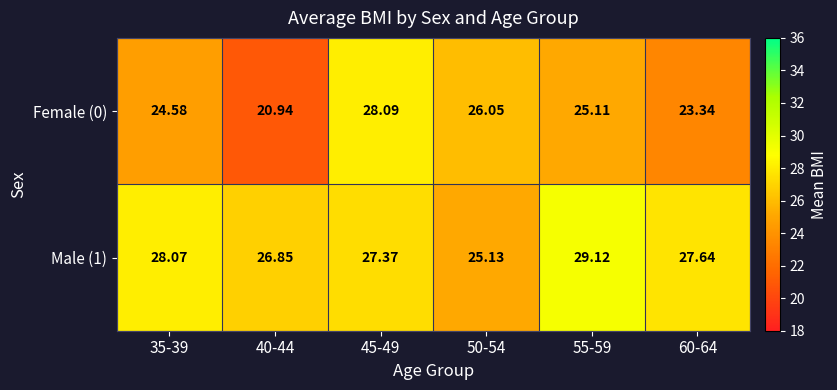

How many values in the Female (0) series exceed 25?

3